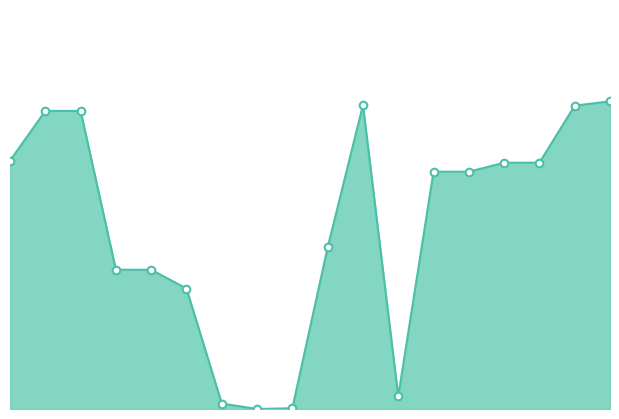

How many lines are shown in the chart?

1